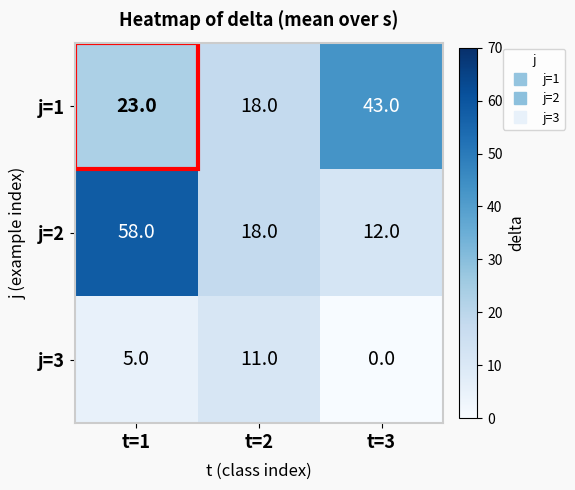

List the series in order of their peak value, highest first.

j=2, j=1, j=3